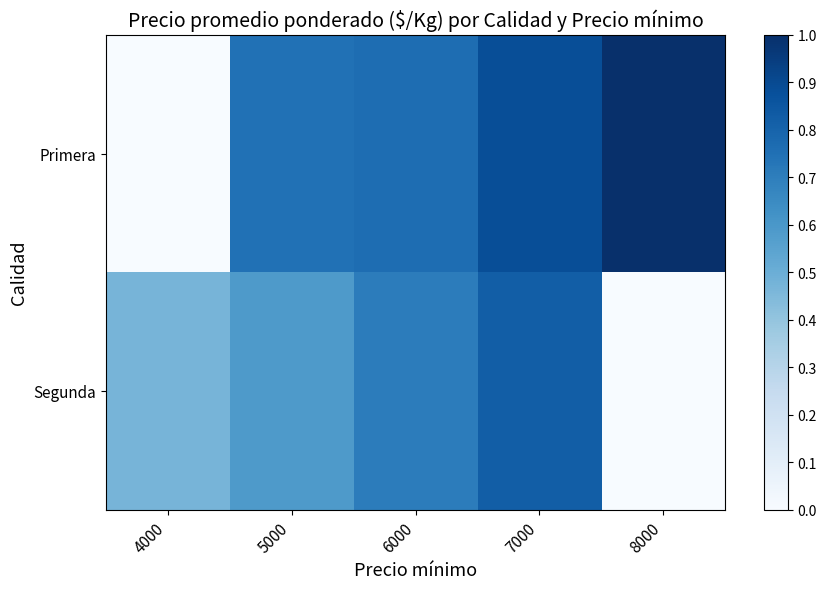

Reading left to right, list all the values displayed in this chart.

Primera: 4000=0.0	5000=0.7	6000=0.8	7000=0.9	8000=1.0
Segunda: 4000=0.5	5000=0.6	6000=0.7	7000=0.8	8000=0.0